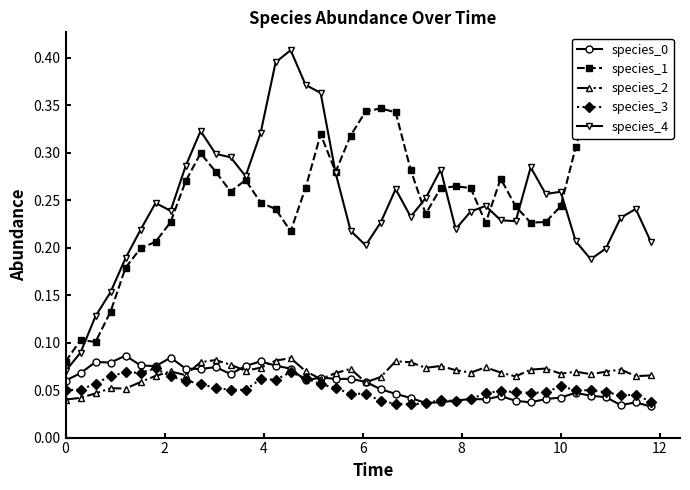

Count the species_1 values in the range 0 to 1.

40